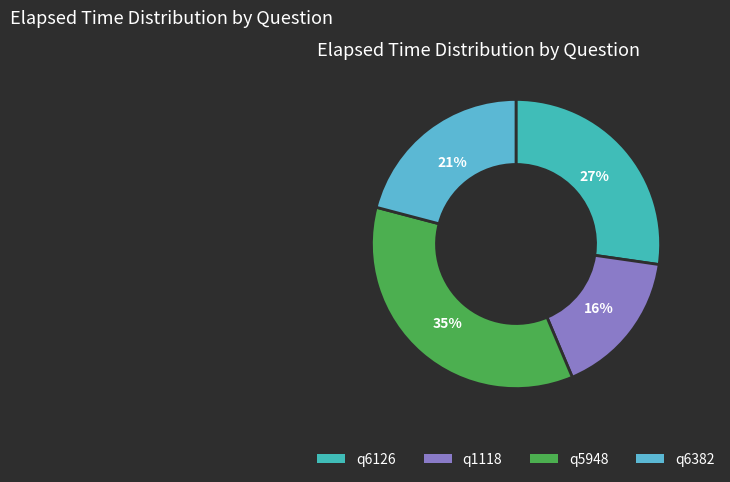

True or false: q5948 accounts for 23% of the total.

False